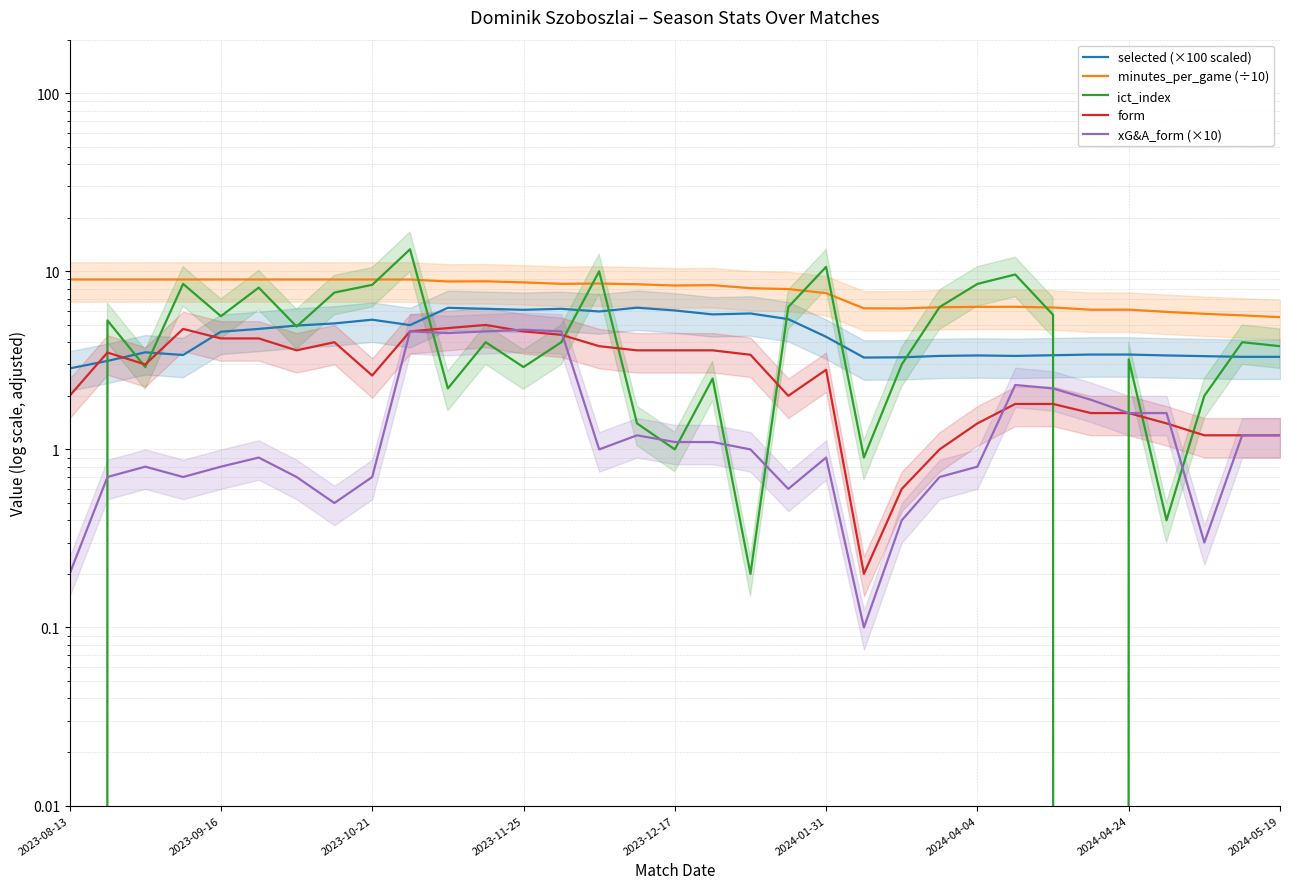

Where is ict_index nearest to the value 6?

19